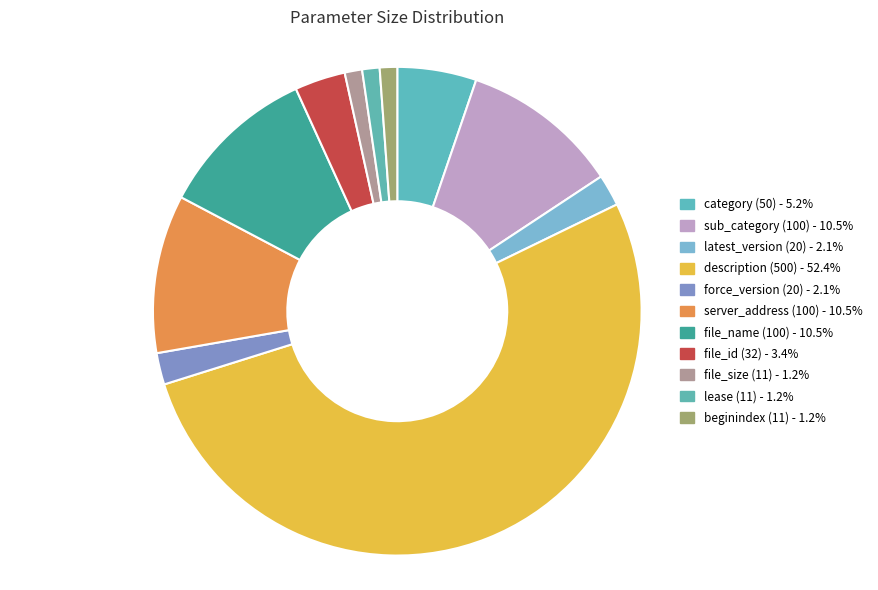

What is the largest slice in the pie chart?

description (500)